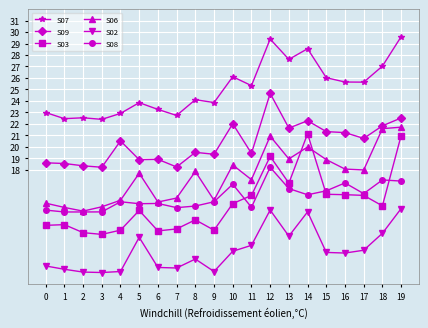

What is the difference between the maximum and minimum values in the S08 series?

3.9